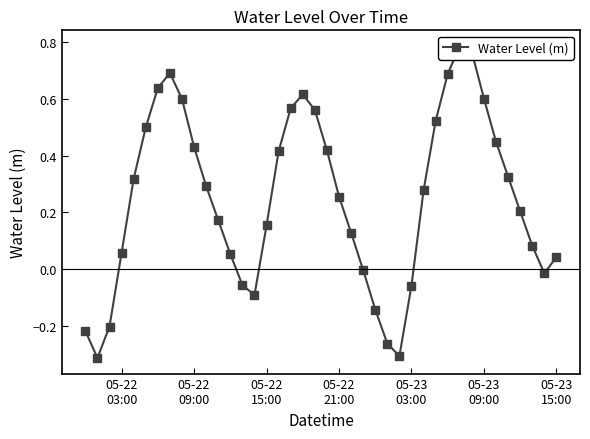

What is the value of the 5th point from the left?

0.3